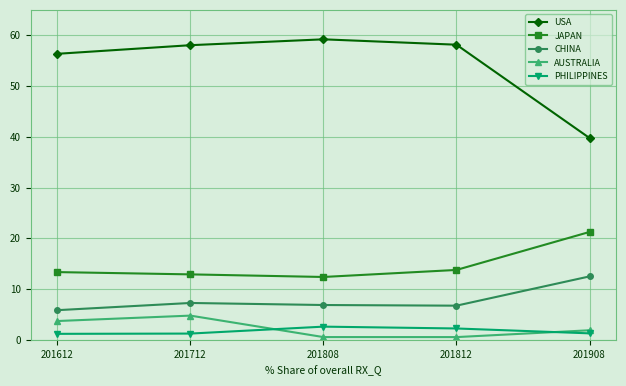

Between 201712 and 201908, which series saw the biggest shift?

USA